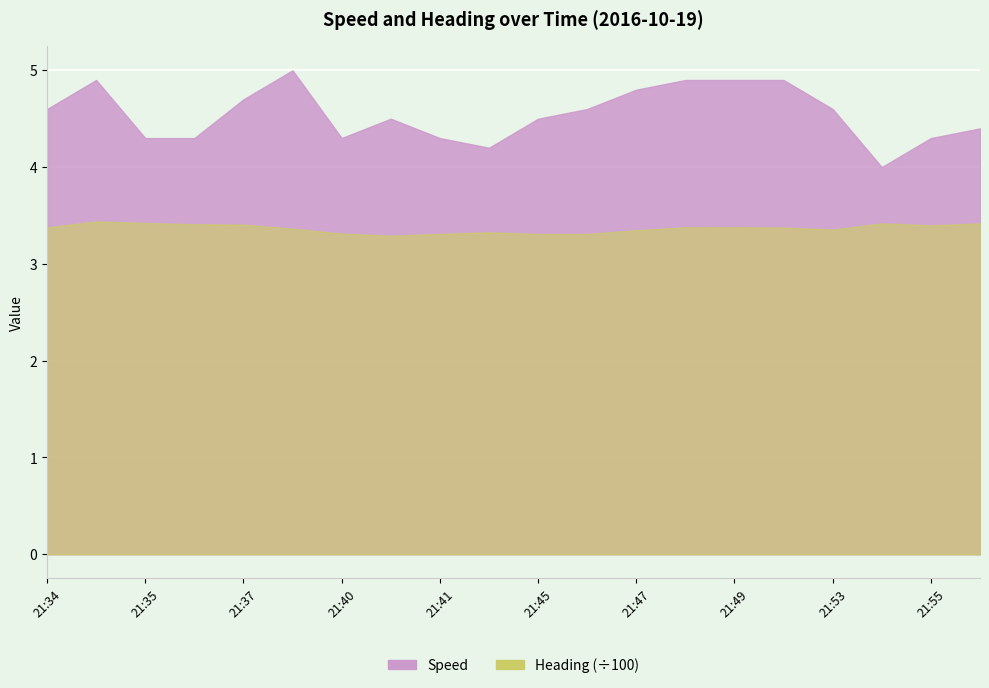

Count the number of data series in this chart.

2